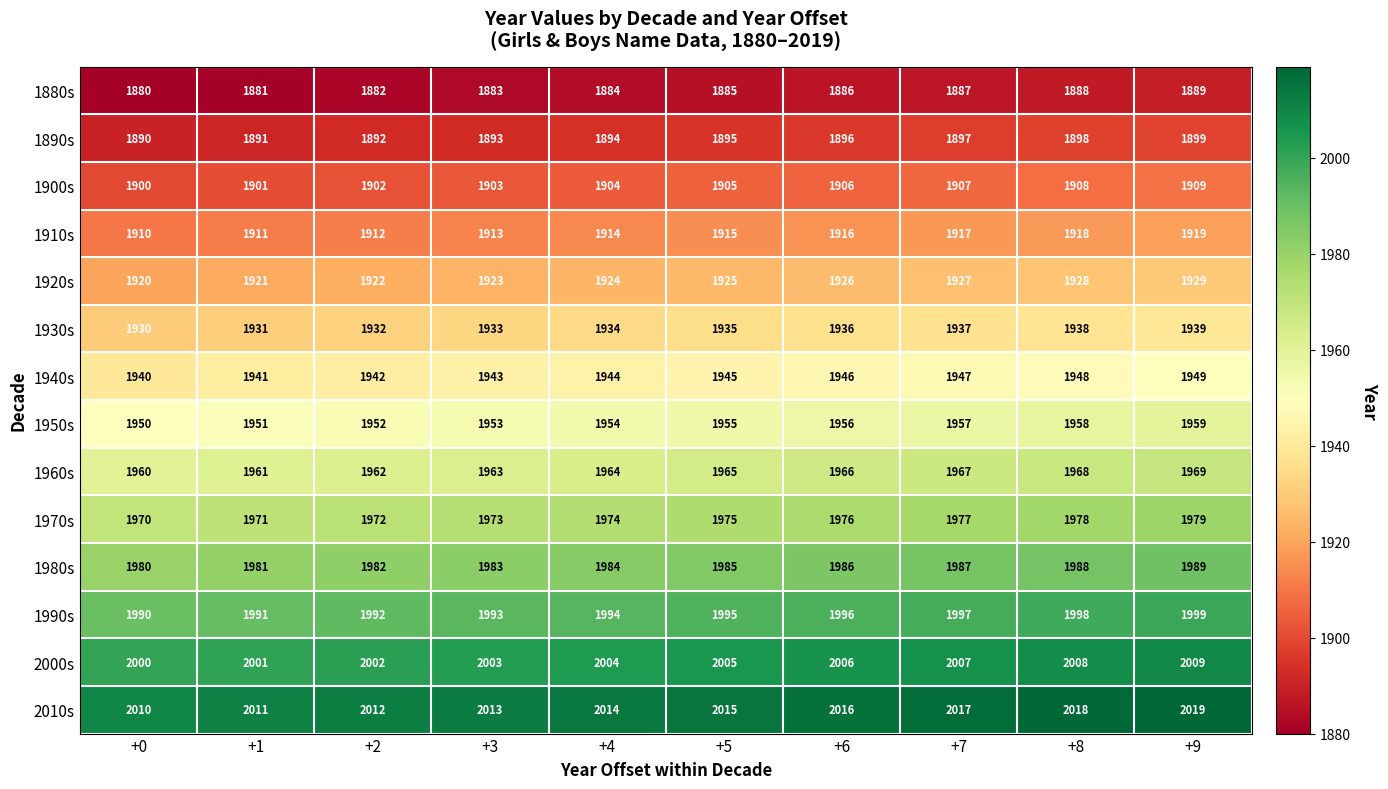

What is the greatest value displayed?

2019